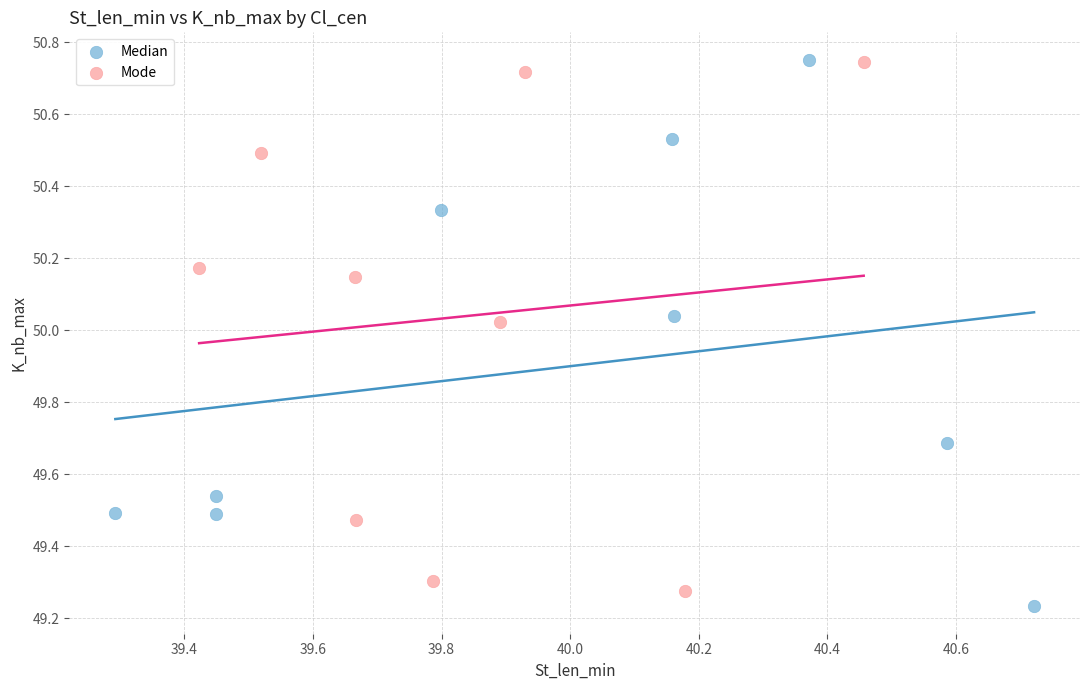

Which series has the widest spread of Y values?

Median